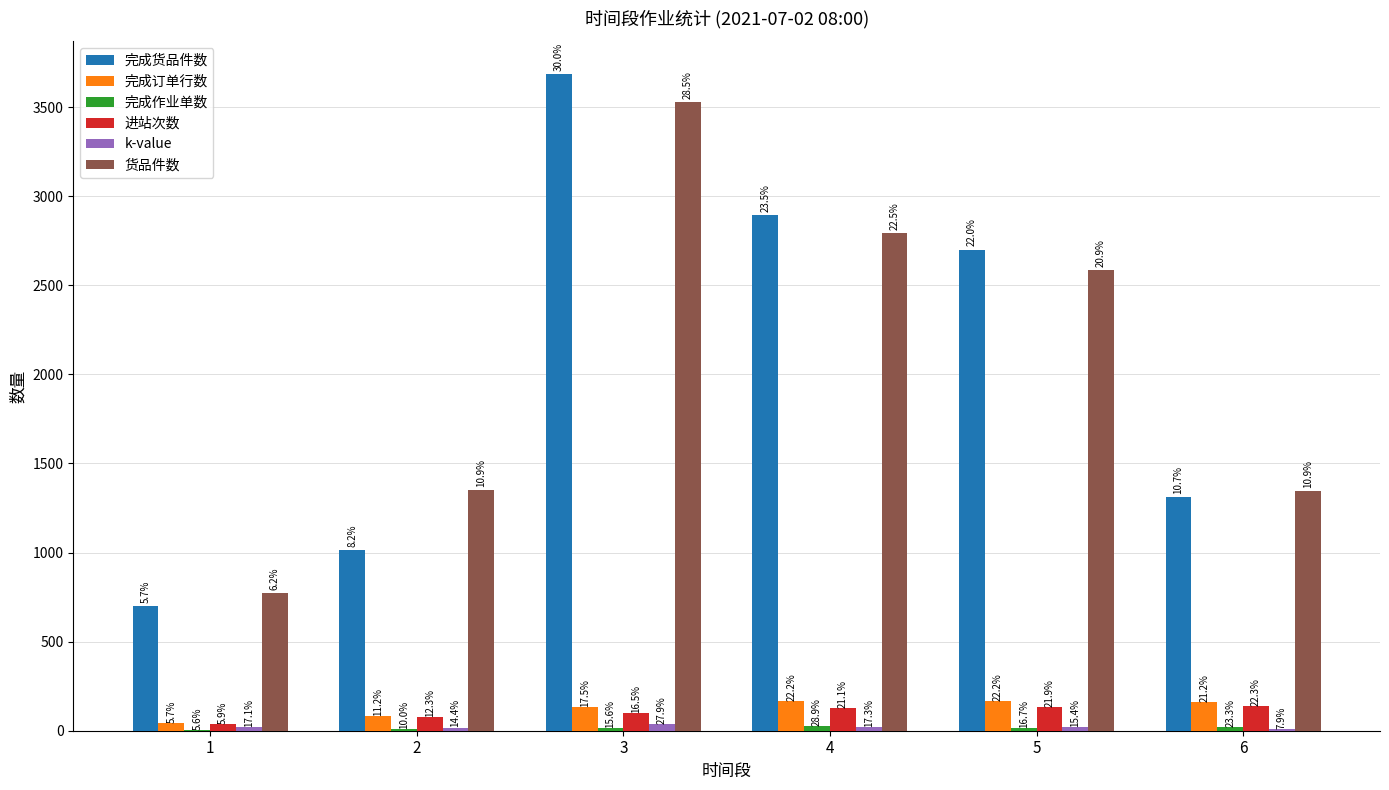

At which category is the sum across all series the highest?

3